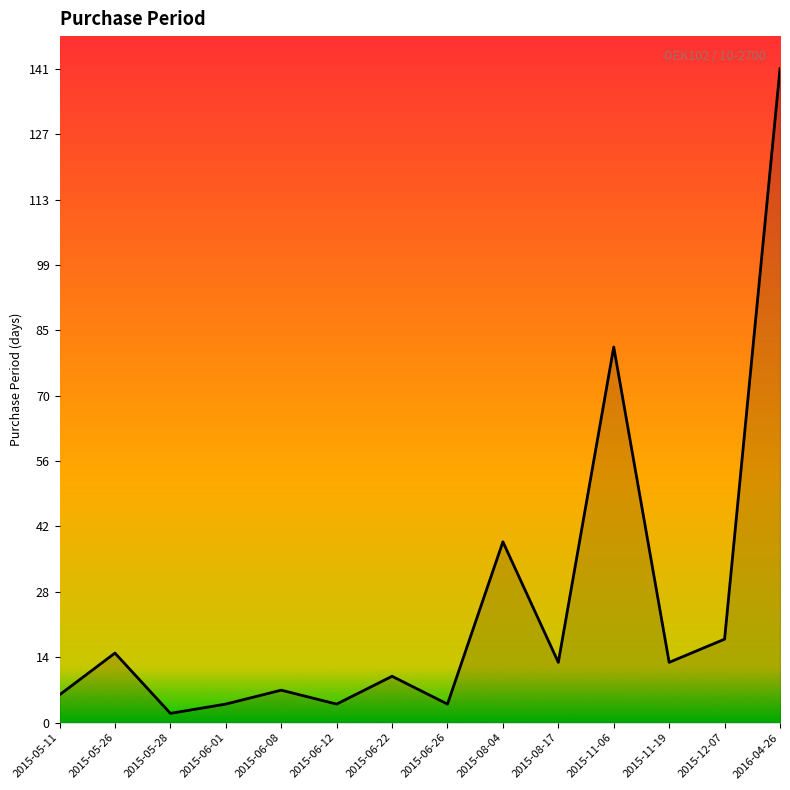

How many lines are shown in the chart?

1